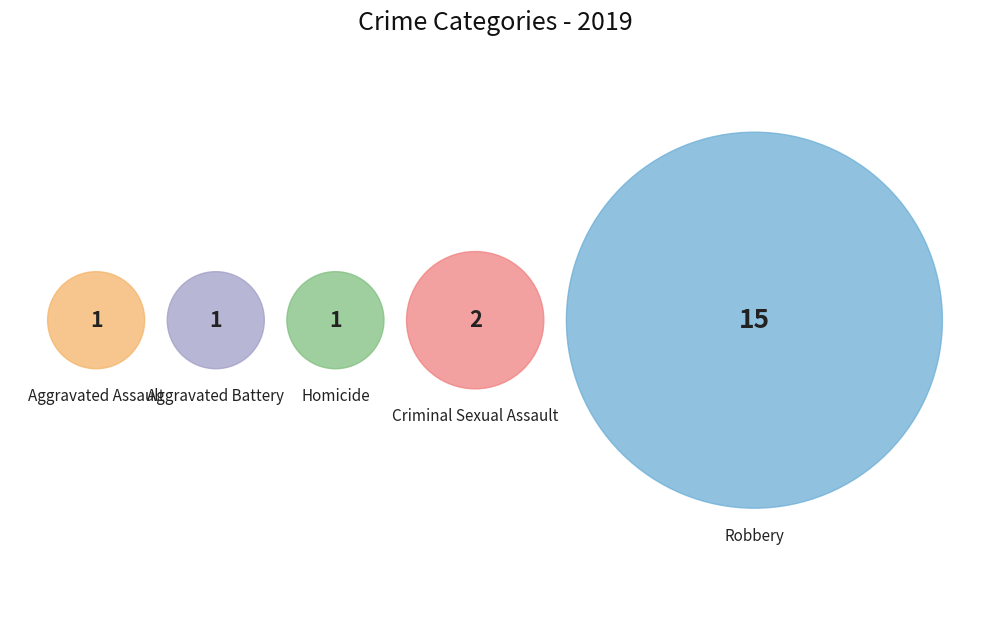

Which category has the biggest portion of the pie?

Robbery